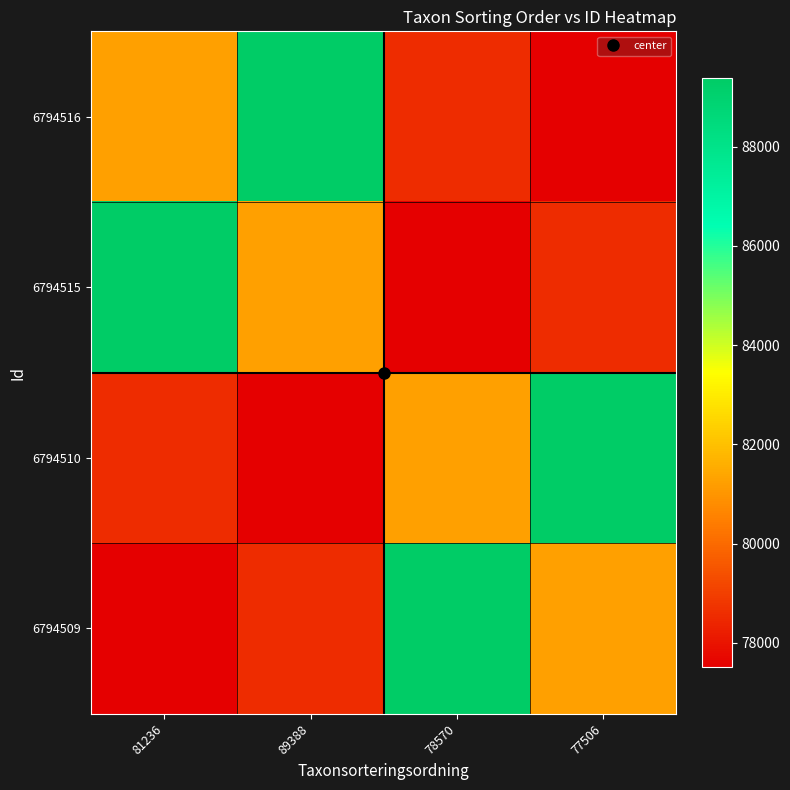

Between 77506 and 81236, which is larger?

81236